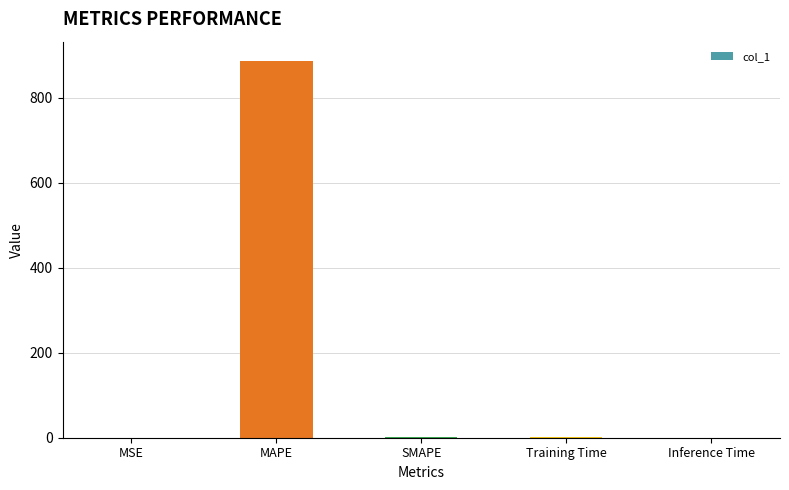

What is the sum of all values?

891.5